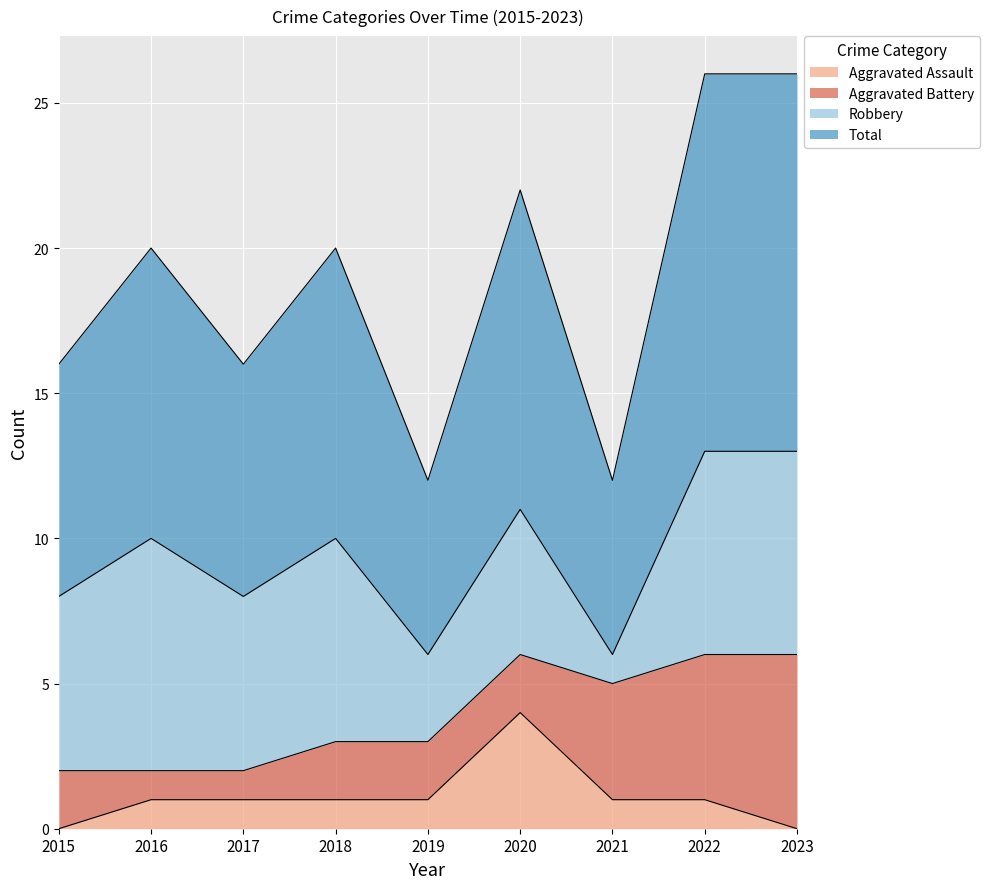

What is the value of the Aggravated Assault point at the 8th from the left?

1